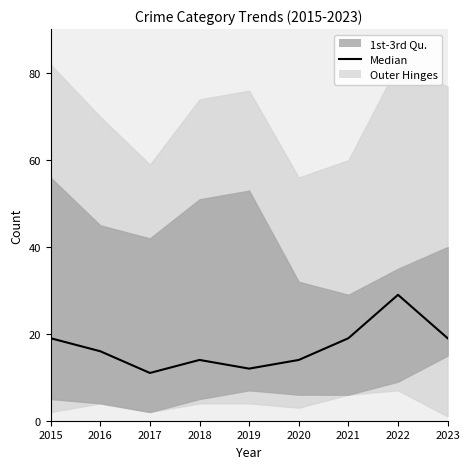

Which category has the highest value across all series?

2022